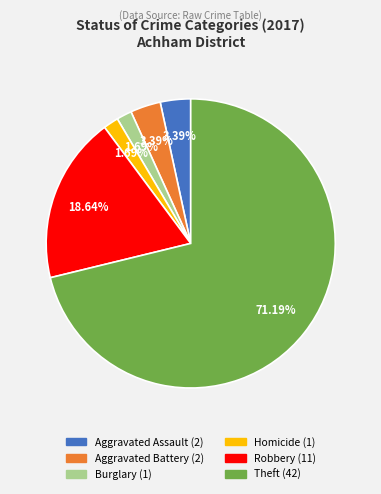

Does any single category account for the majority?

Yes